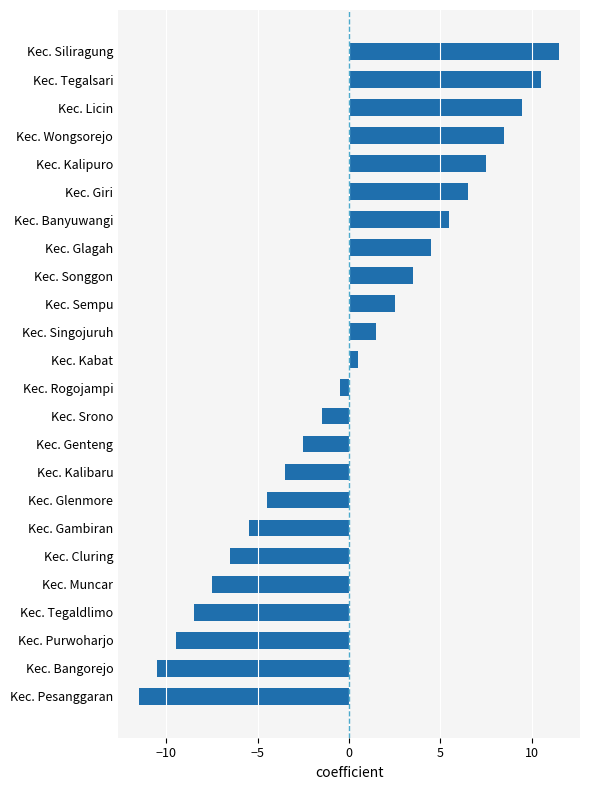

How many data points are above 0?

12